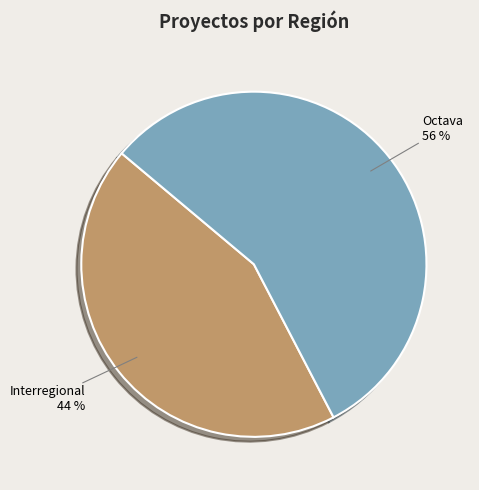

How many slices are in this pie chart?

2